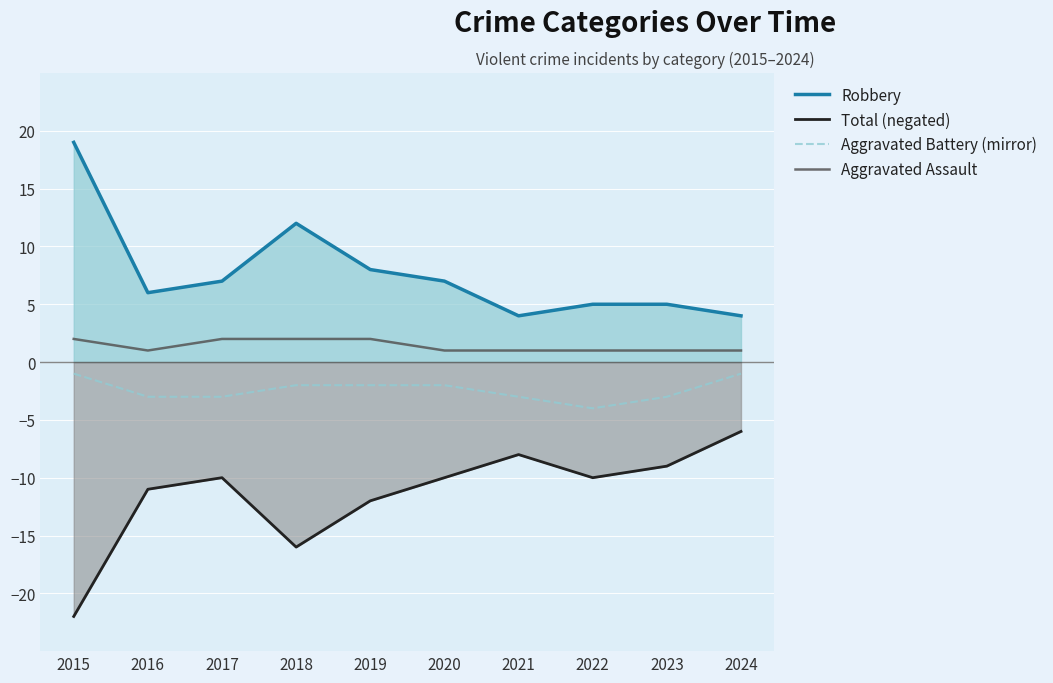

What are all the series names shown in the legend?

Robbery, Total (negated), Aggravated Battery (mirror), Aggravated Assault